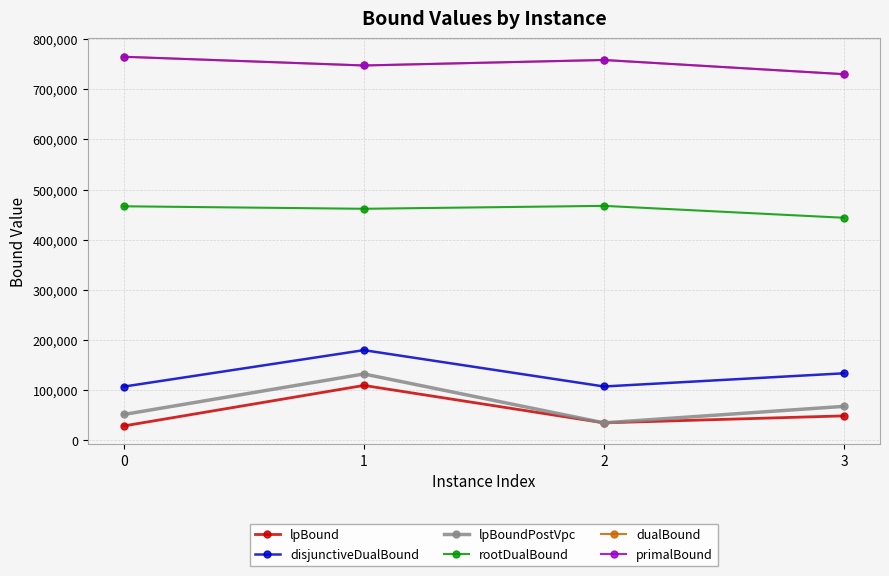

At which category does lpBoundPostVpc reach its first local peak?

1